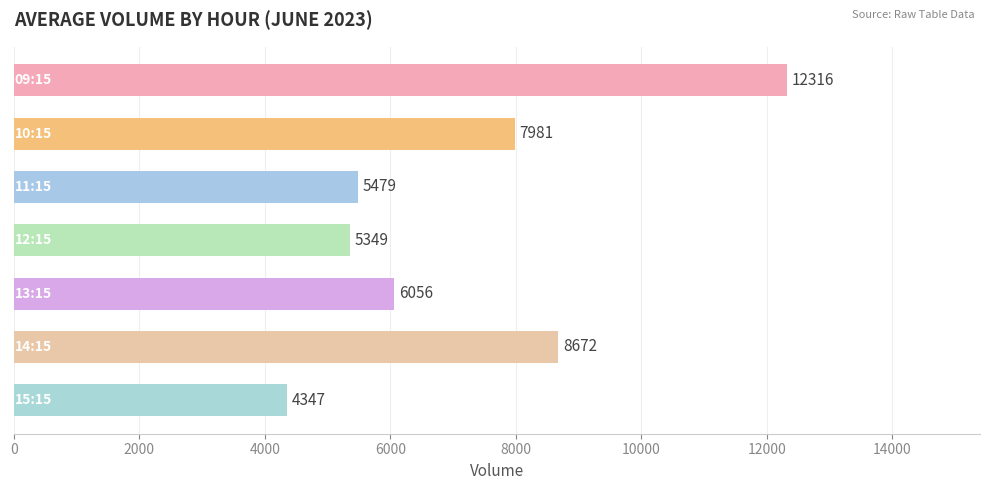

What is the minimum value shown in the chart?

4347